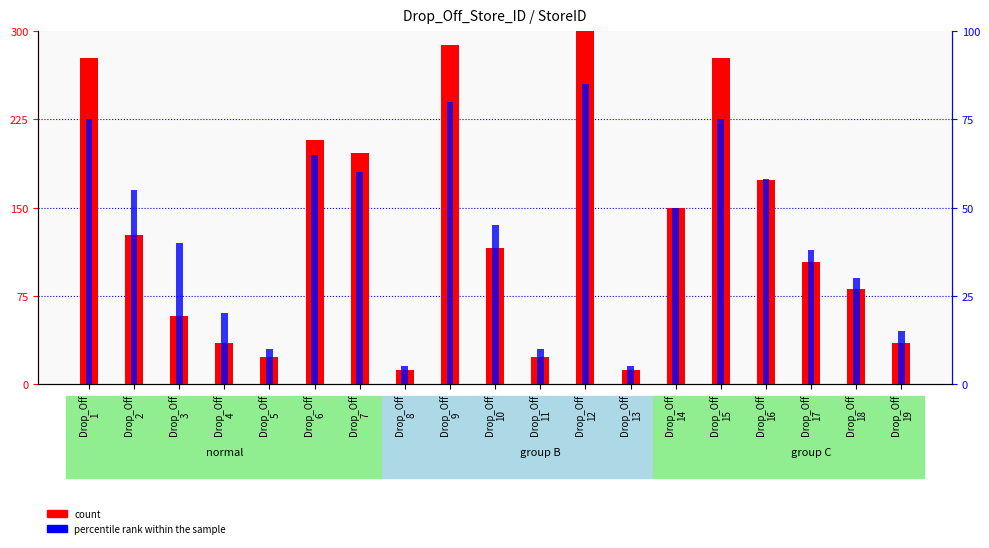

True or false: percentile rank within the sample has a value of 0.7 at Drop_Off
5.

False